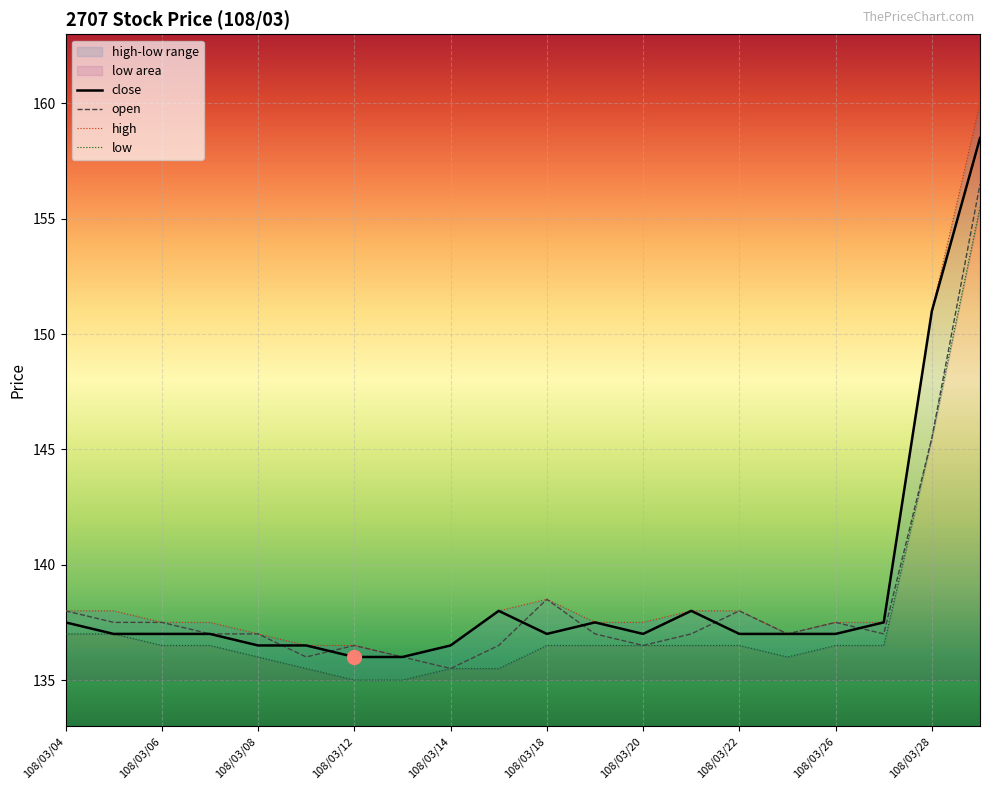

Is the value of close at 108/03/29 greater than the value of high at 108/03/08?

Yes